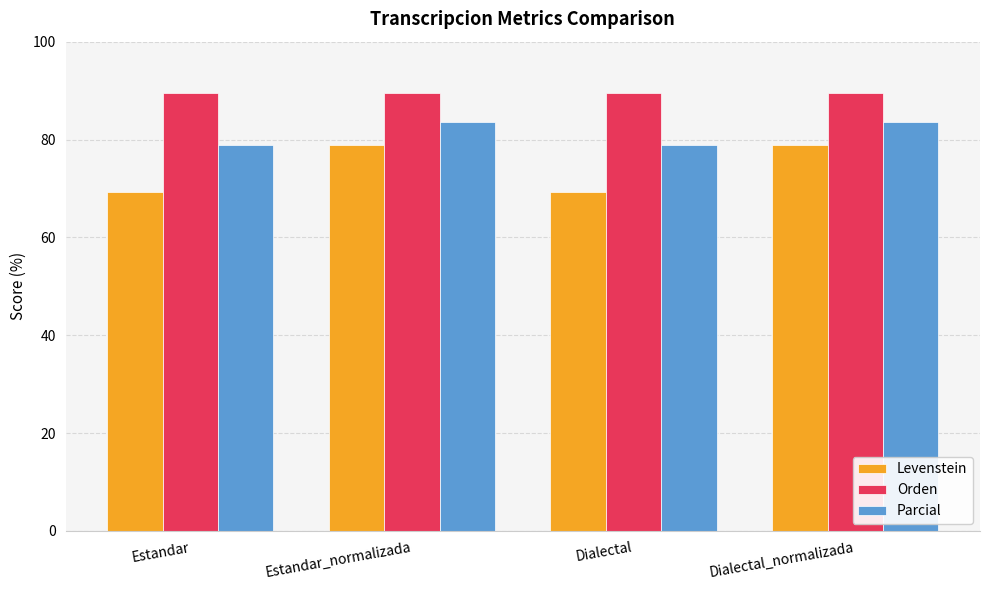

What is the maximum value for Levenstein?

78.8